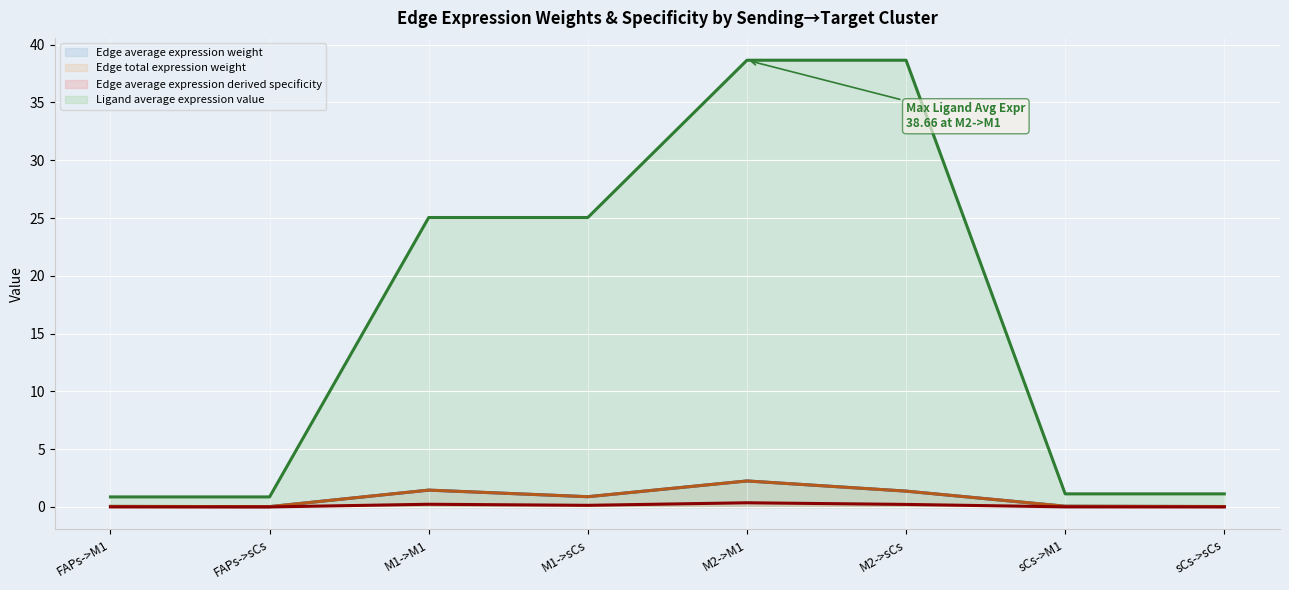

What is the difference between the second highest and second lowest values in the Edge average expression derived specificity (line) series?

0.2